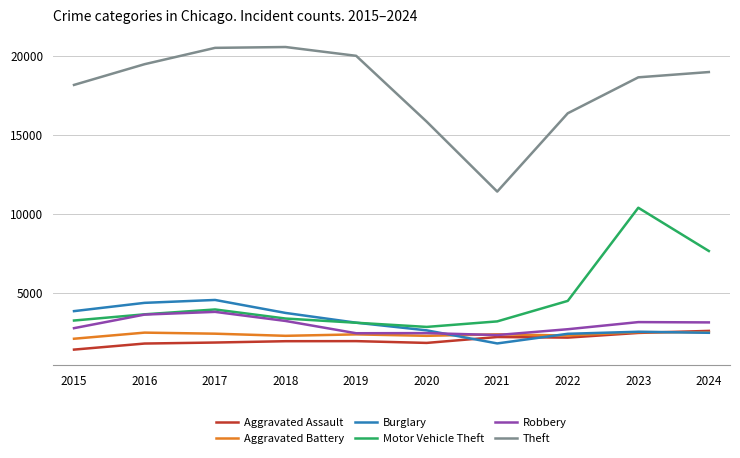

Which series has the largest total across all categories?

Theft